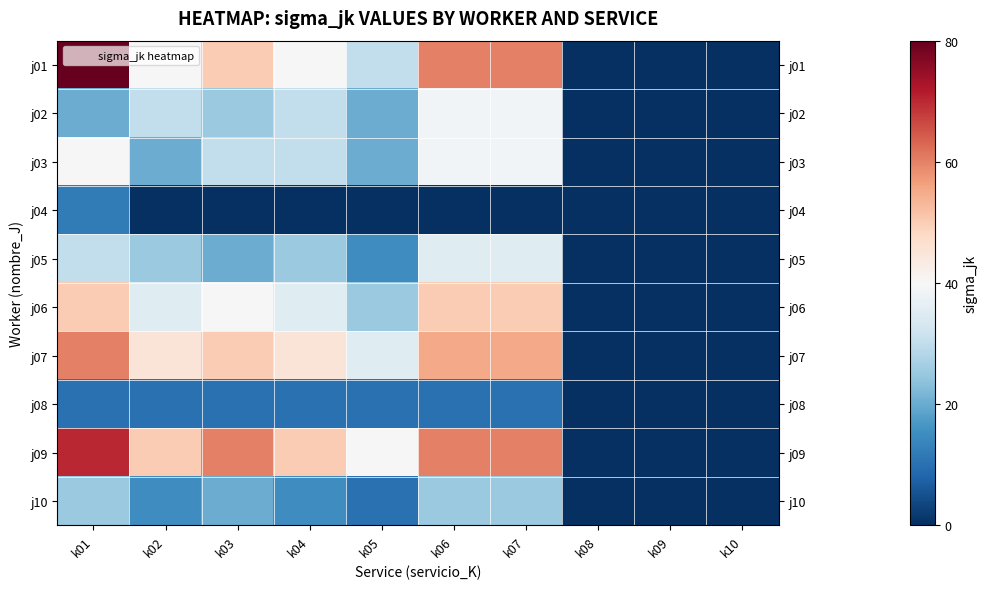

True or false: j08 has a value of 16 at k03.

False